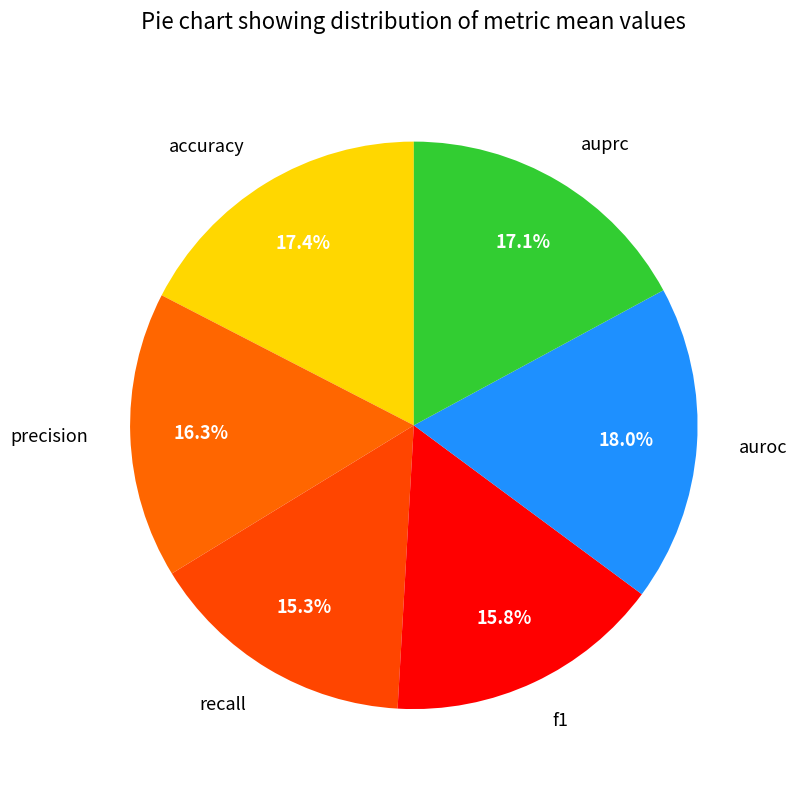

Which has a higher value, recall or auprc?

auprc